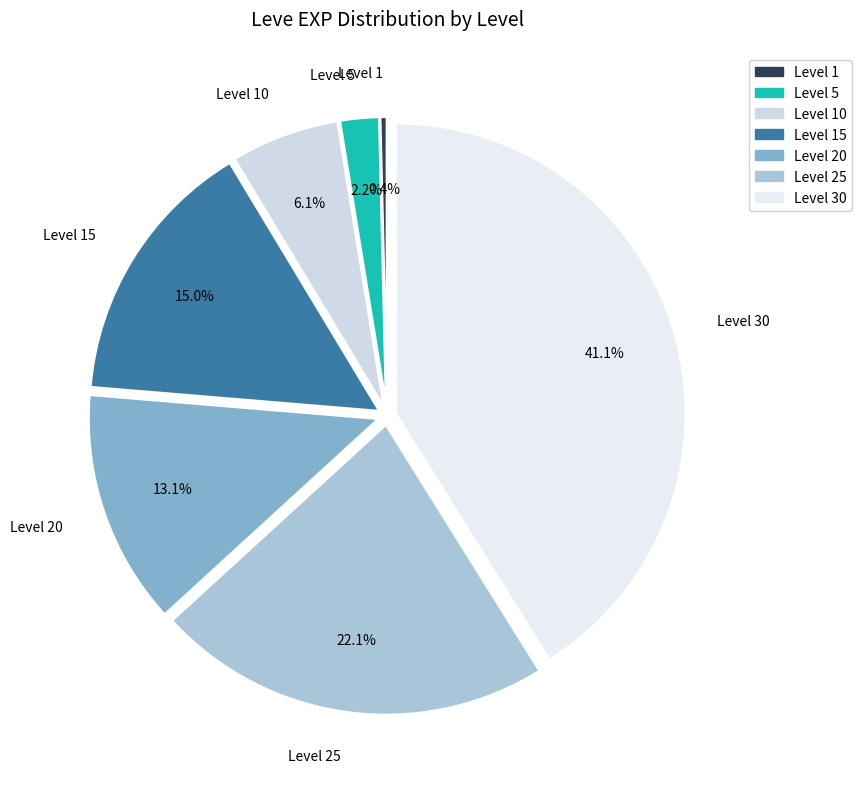

To the nearest percent, what portion does Level 20 represent?

13%